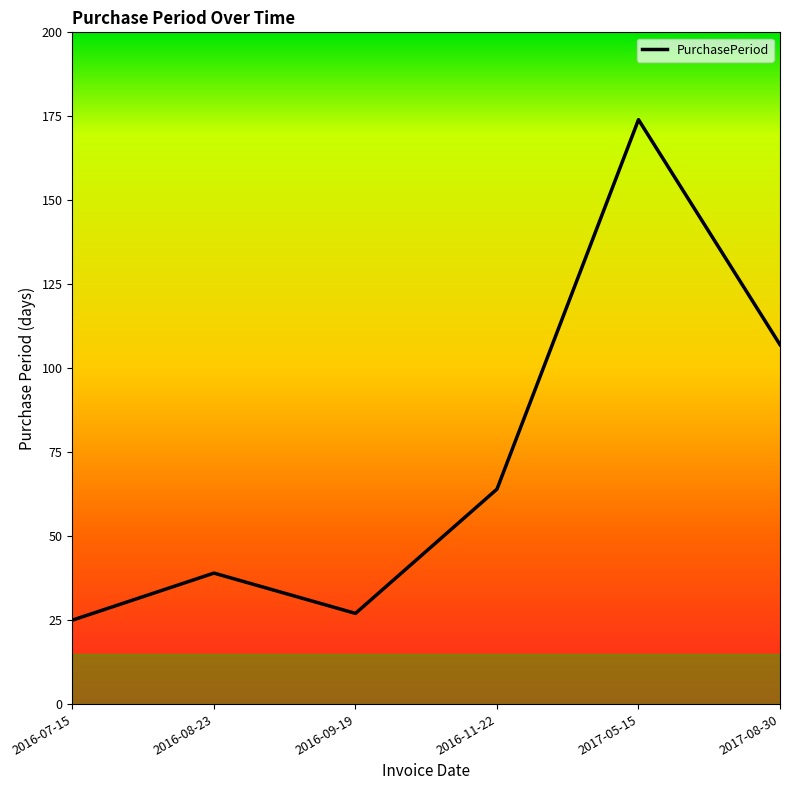

What value does the data have at 2016-09-19?

27